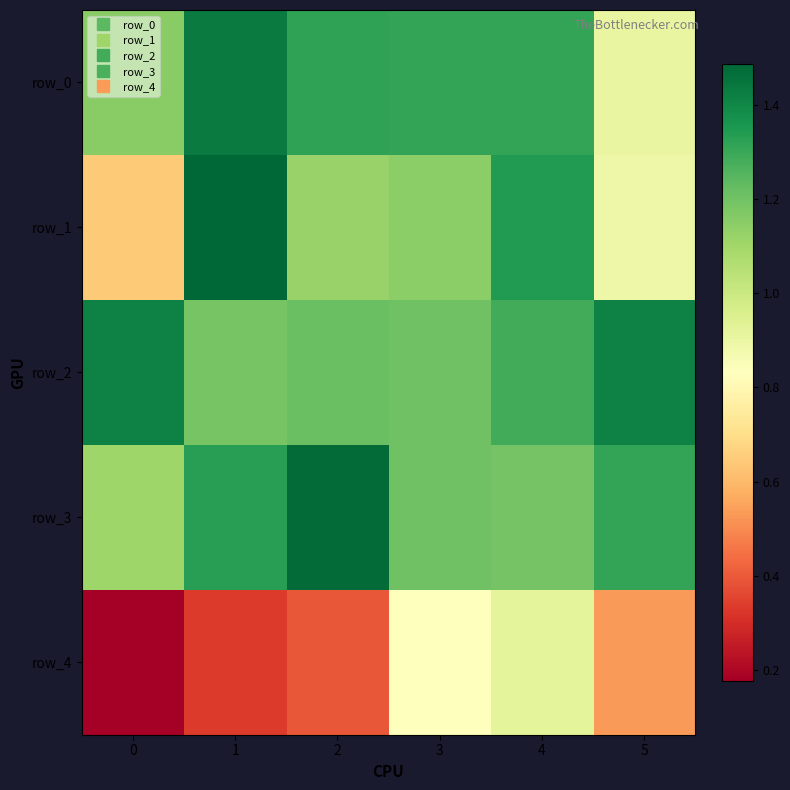

Which series has the widest spread of values?

row_1